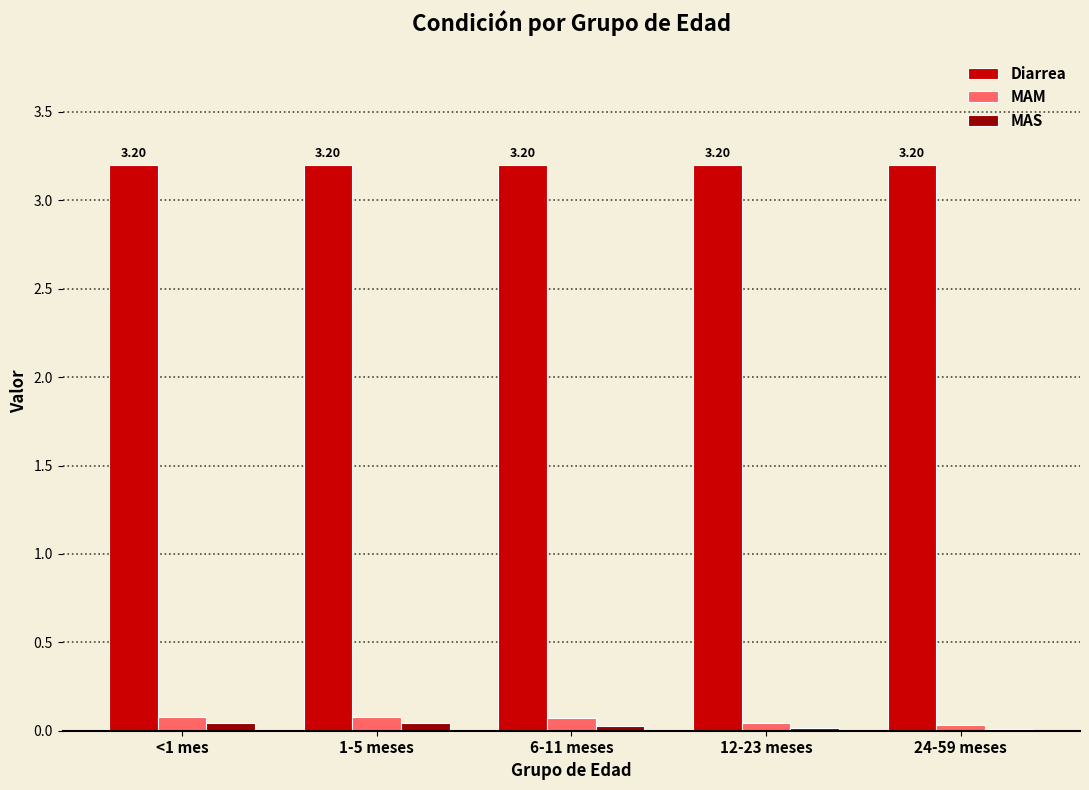

What is the sum of all MAM values?

0.3